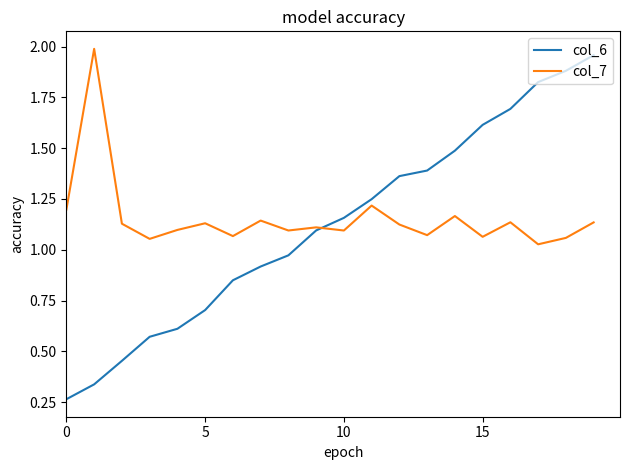

Which series has the largest range (max minus min)?

col_6